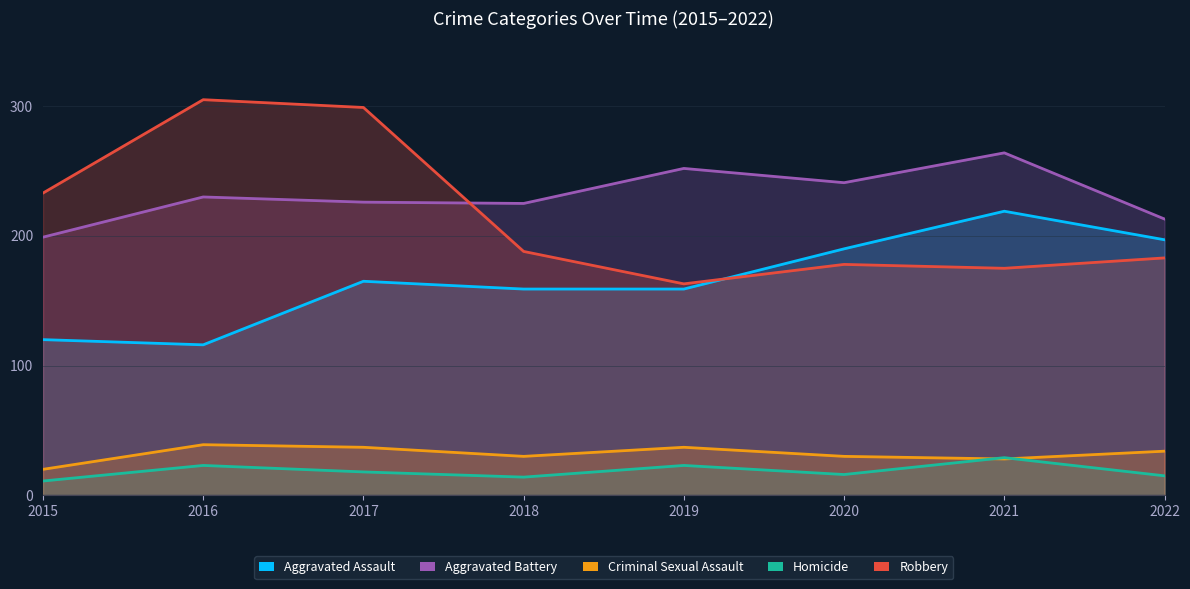

Between 2022 and 2016, which is larger?

2022